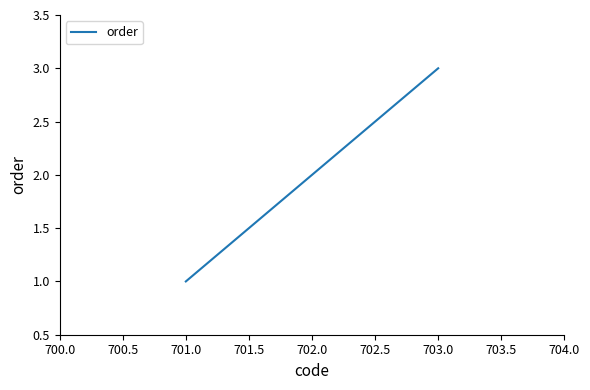

True or false: the data shows 1 at 701.0.

True